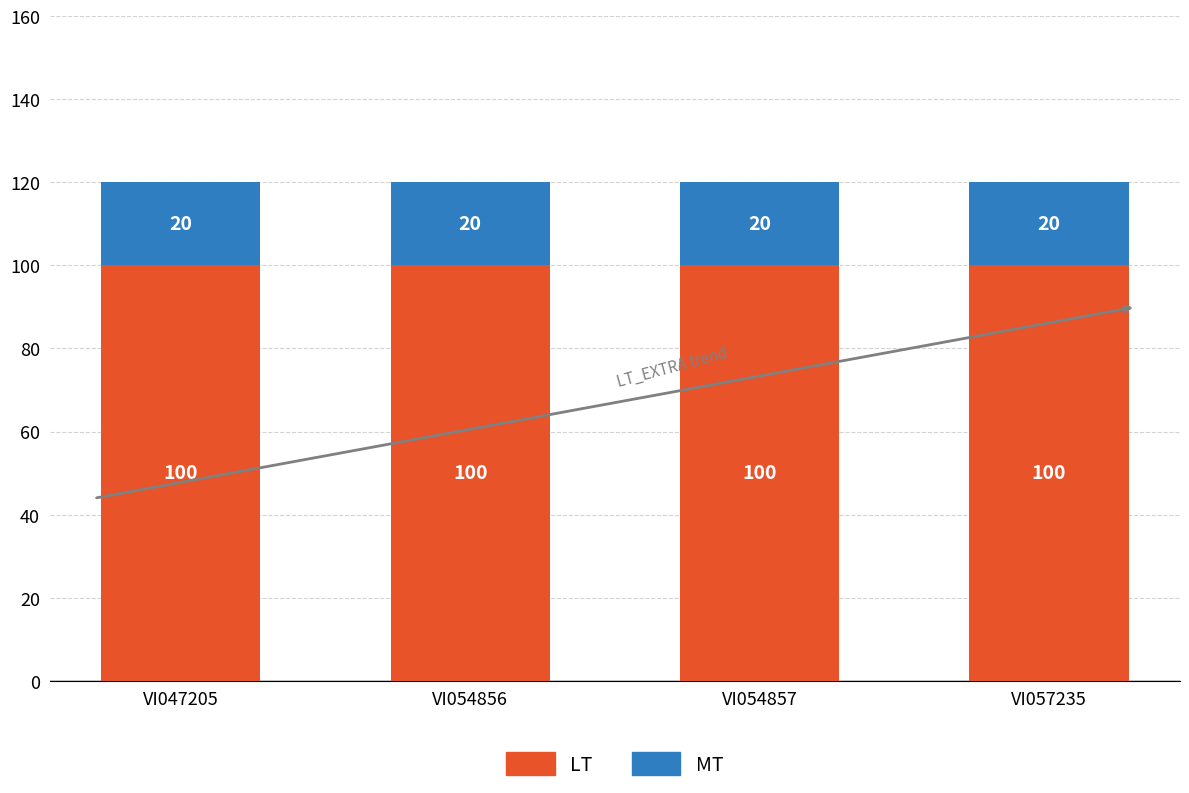

What is the total value across all series at VI054856?

120